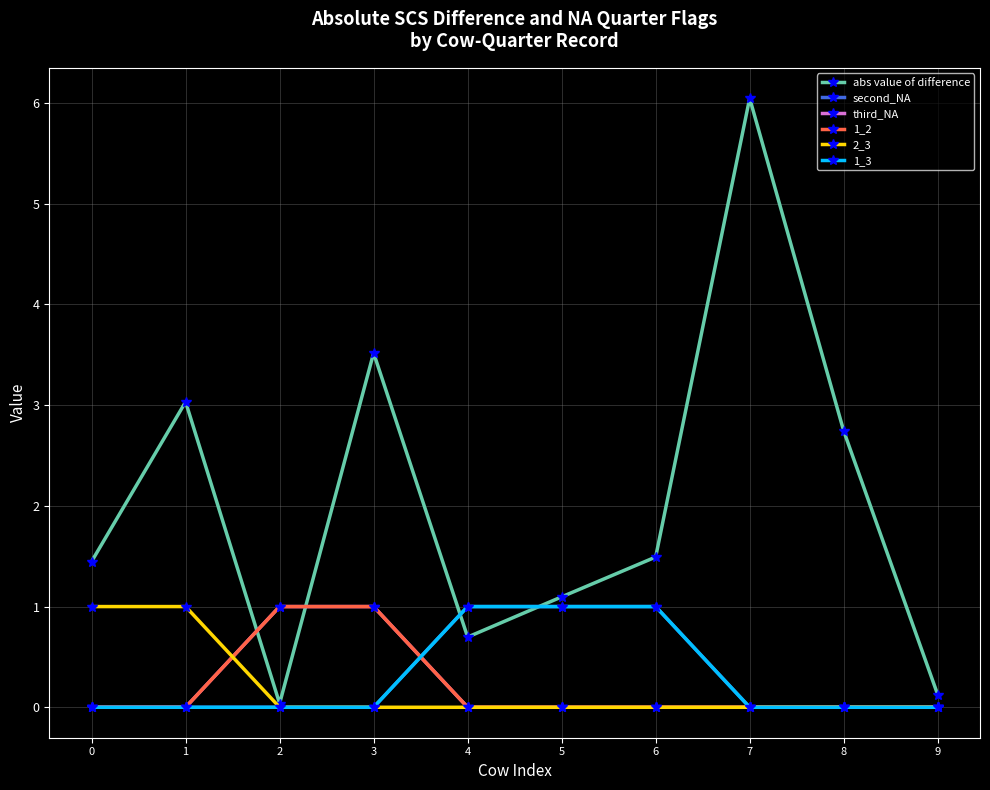

Is this an area chart (filled region under the line)?

No